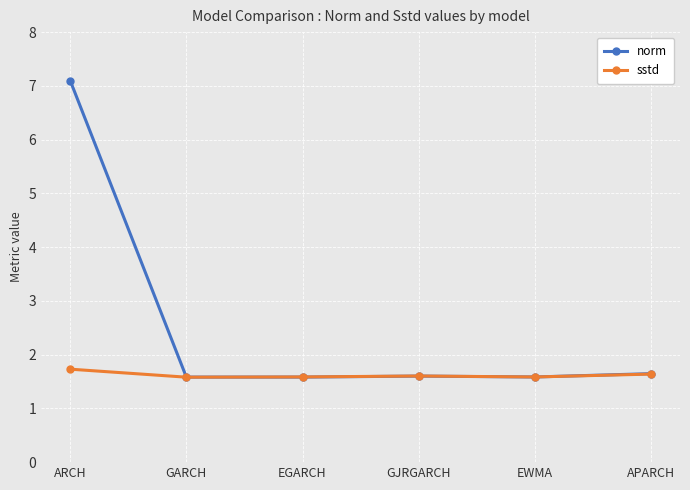

What is the label of the 4th point from the left?

GJRGARCH